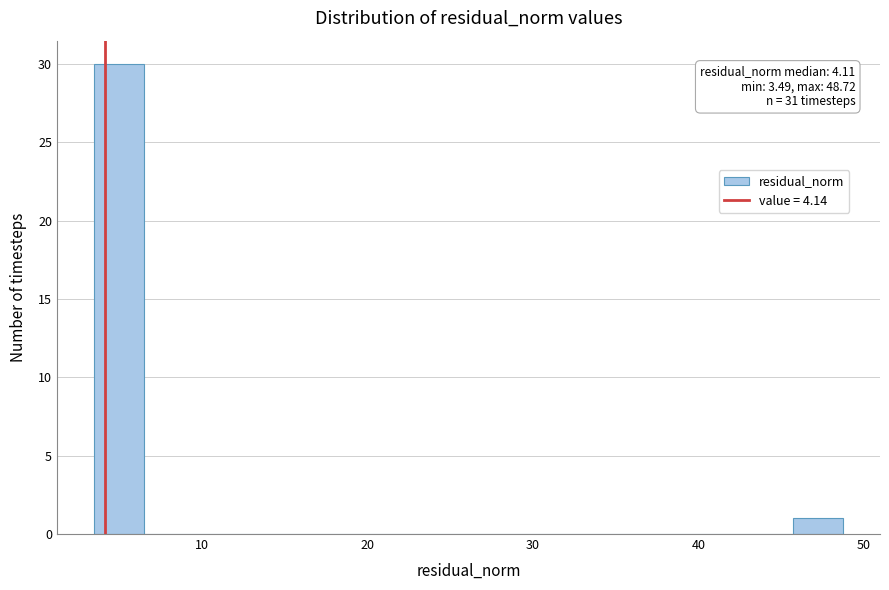

Around what value on the x-axis is the tallest bar? Give the approximate position of its centre, as read against the axis.

5